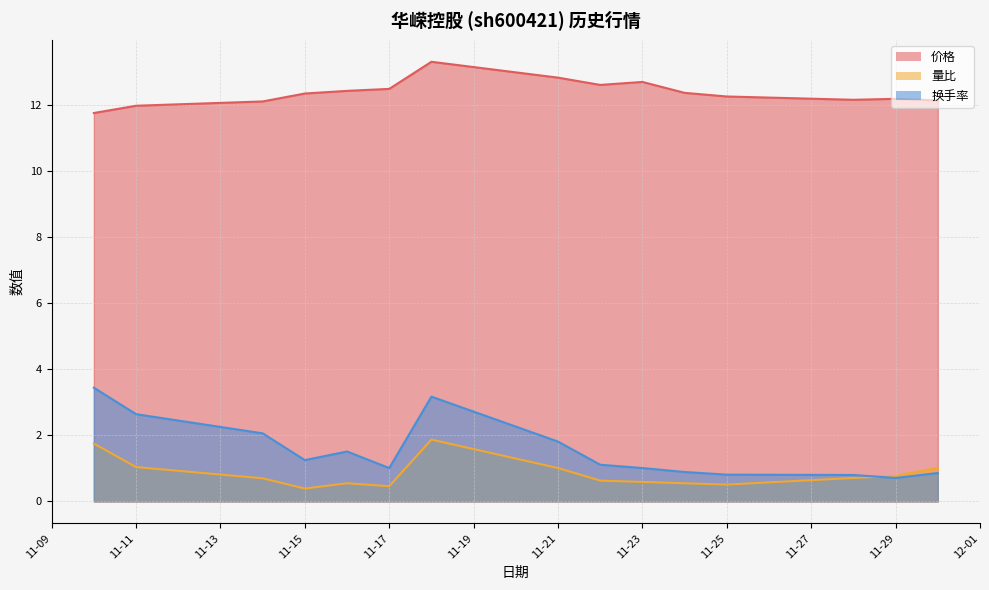

Which has a higher value, 2022-11-30 or 2022-11-25?

2022-11-25